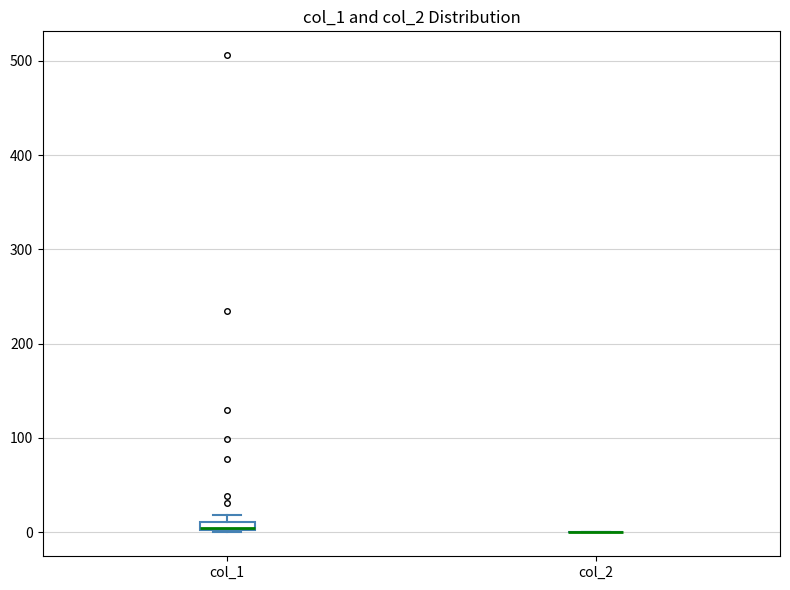

Where is the upper edge of the box for col_1 on the y-axis? The values are not printed on the chart, so give them approximately, as read against the axis.

10